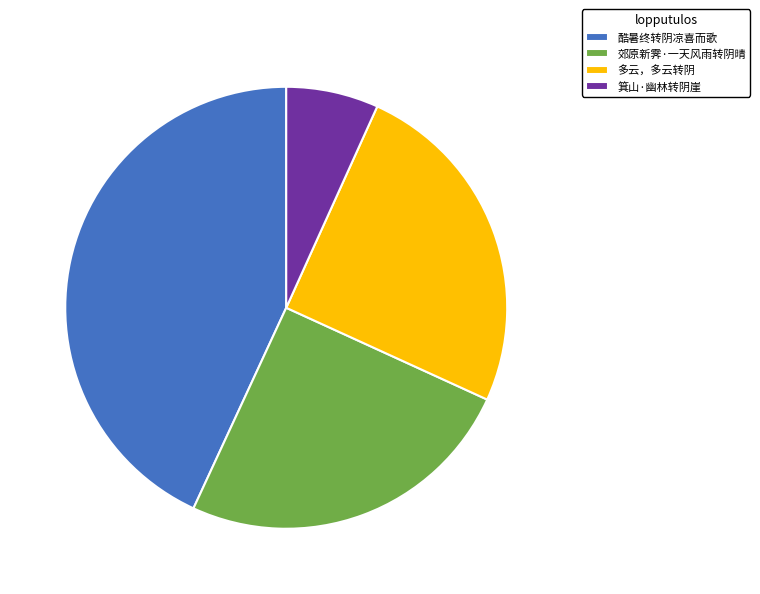

Do 箕山·幽林转阴崖 and 郊原新霁·一天风雨转阴晴 together represent more than half of the pie?

No